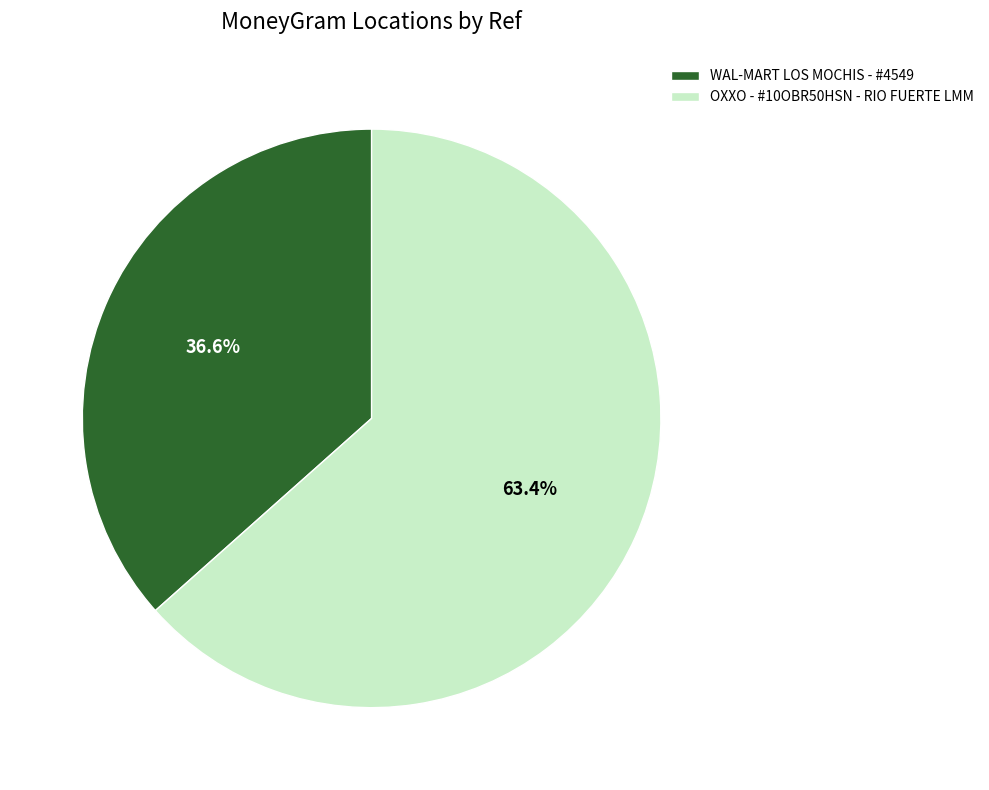

Which slice is the largest?

OXXO - #10OBR50HSN - RIO FUERTE LMM